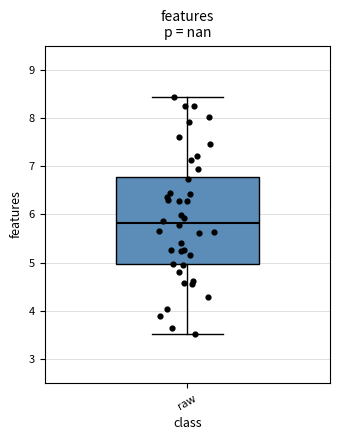

Where is the upper edge of the box for raw on the y-axis? The values are not printed on the chart, so give them approximately, as read against the axis.

6.8